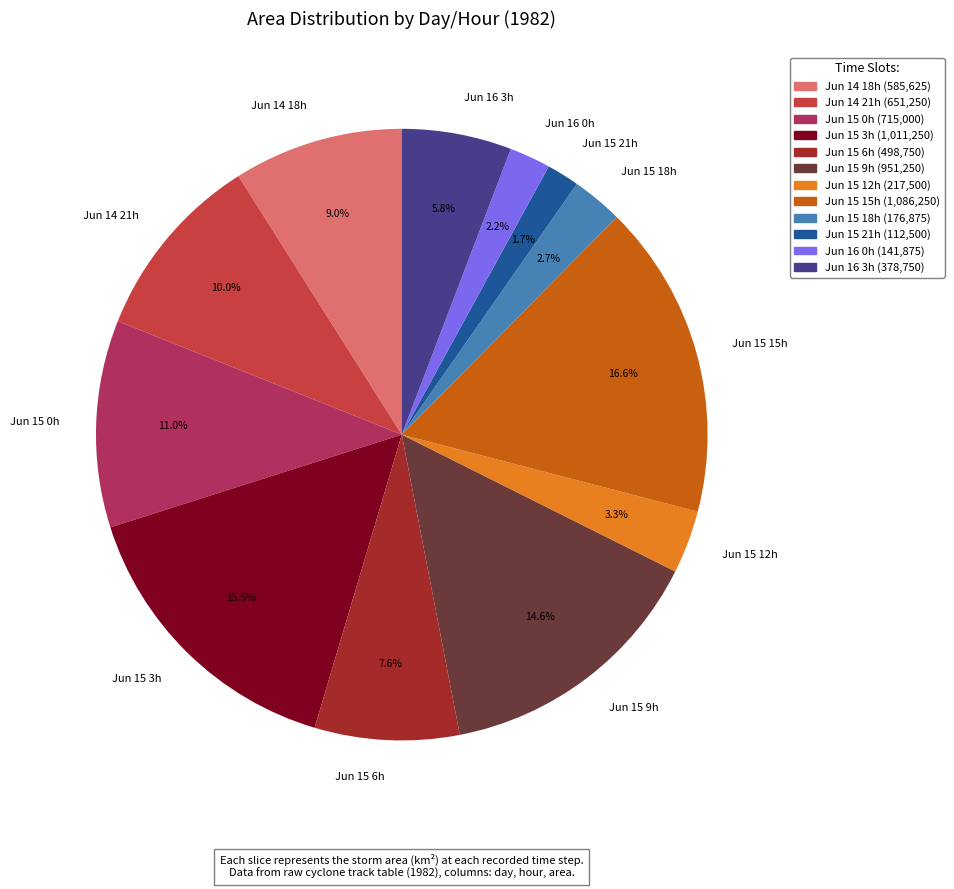

What percentage is NOT represented by Jun 15 6h?

92.4%